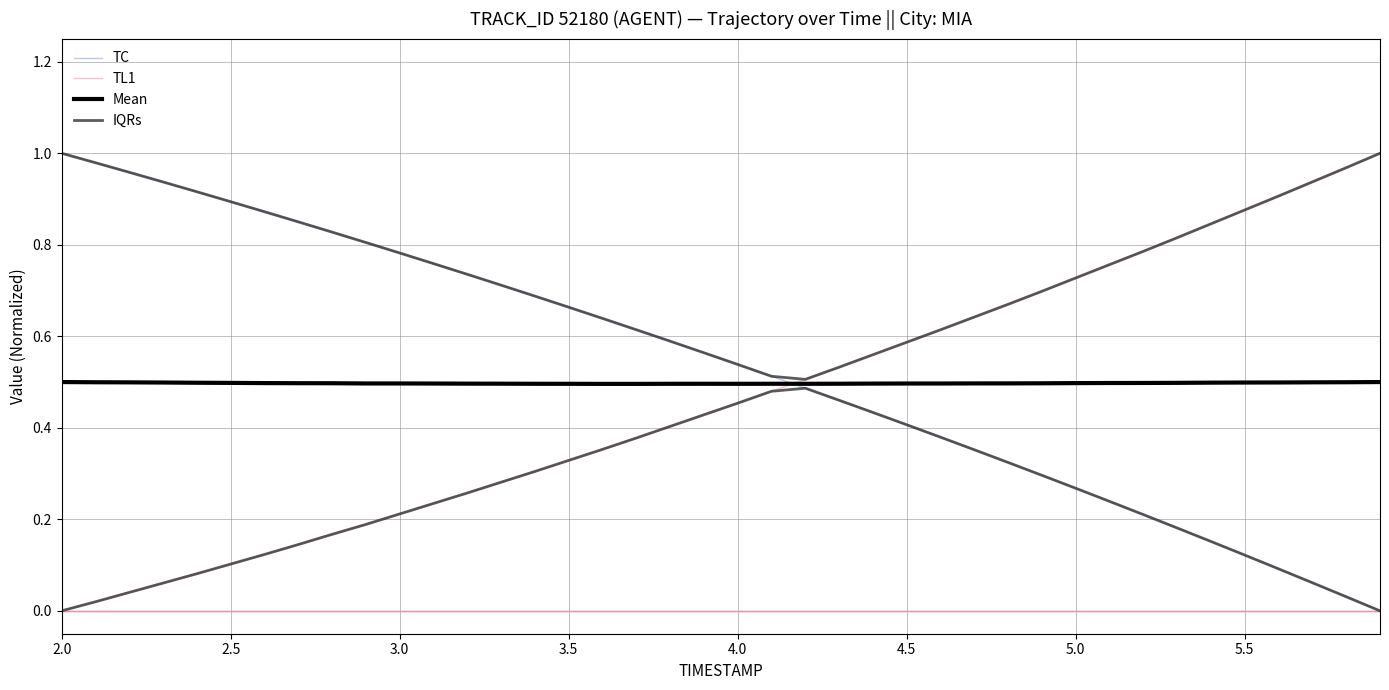

True or false: TC has a value of 0.4 at 21.

False